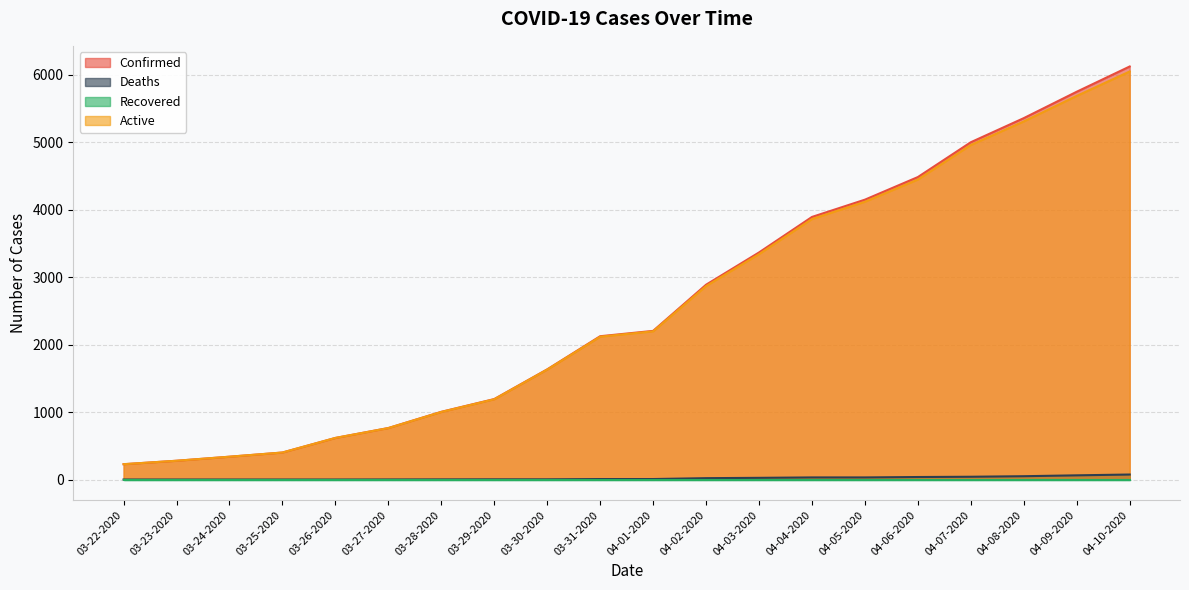

True or false: Deaths and Confirmed intersect in this chart.

False